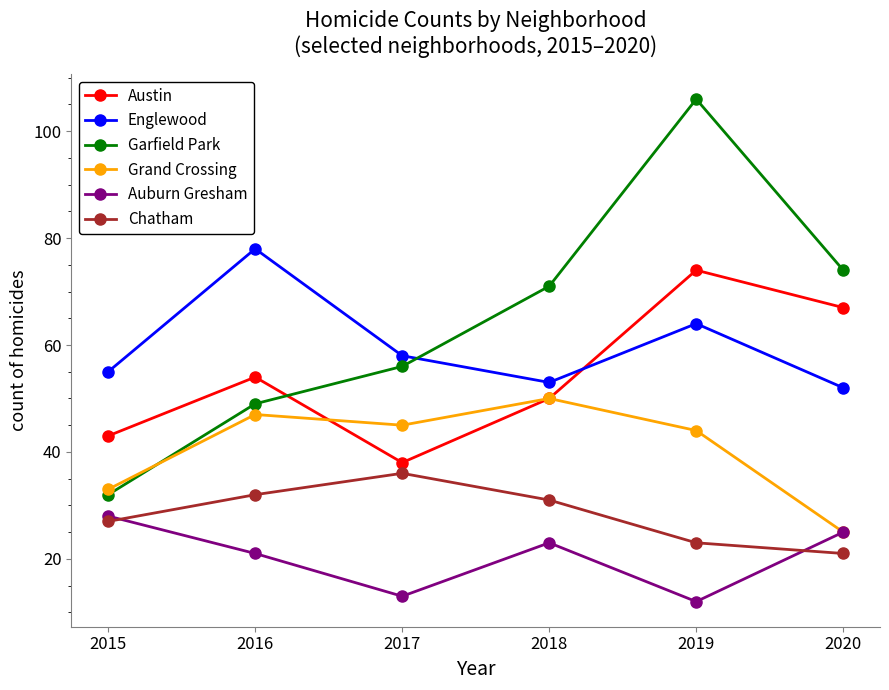

What is the average value of the Chatham series?

28